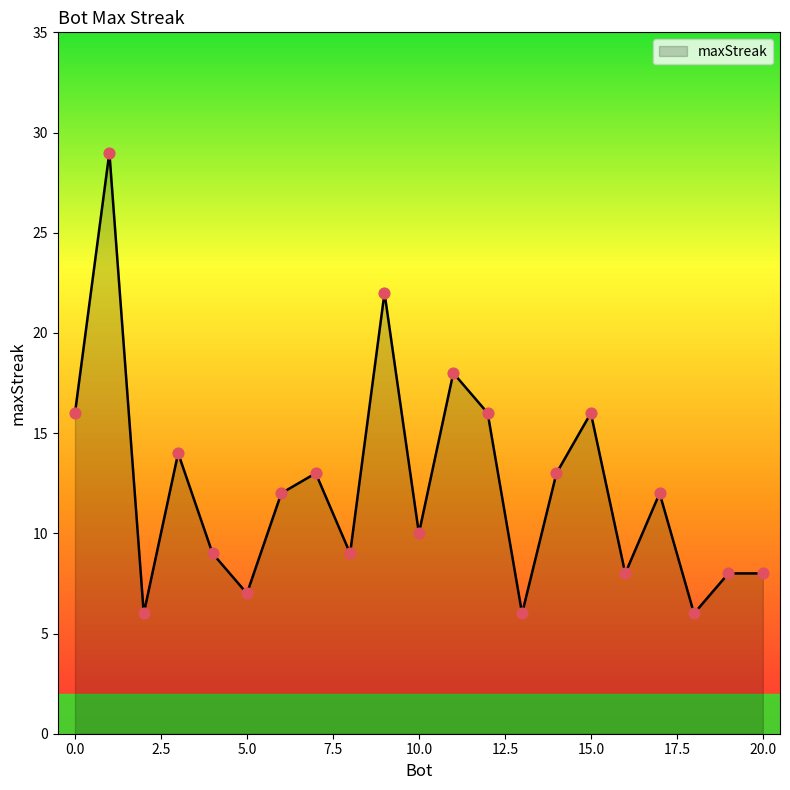

What is the greatest value displayed?

29